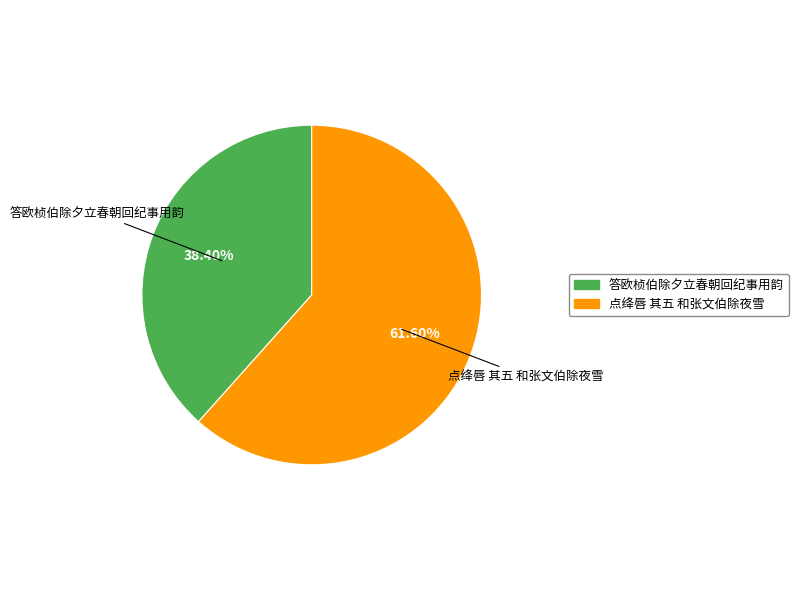

What percentage is NOT represented by 答欧桢伯除夕立春朝回纪事用韵?

61.6%